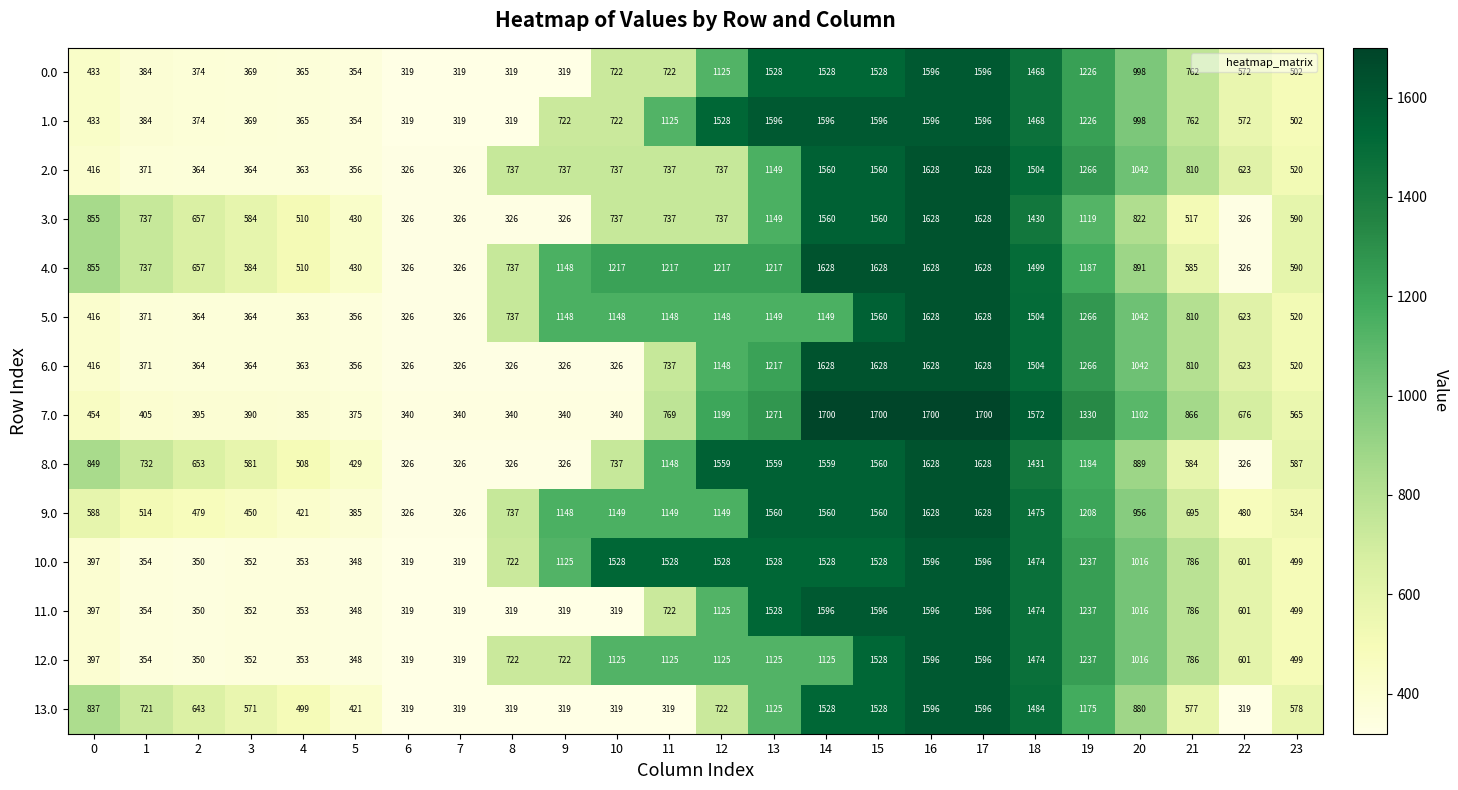

At which label is 1.0 closest to 957?

20